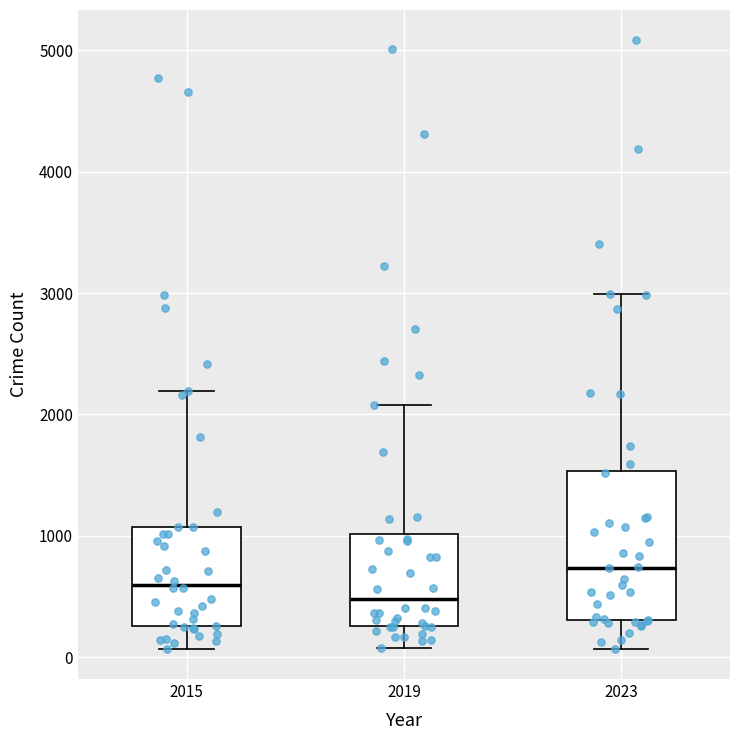

Reading left to right, transcribe this box plot: for each box, give where its median line is, the range the box spans, and where its two whiskers end, as read against the y-axis. The values are not printed on the chart, so give them approximately, as read against the axis.

2015: median 600, box 300 to 1100, whiskers 100 to 2200
2019: median 500, box 300 to 1000, whiskers 100 to 2100
2023: median 700, box 300 to 1500, whiskers 100 to 3000